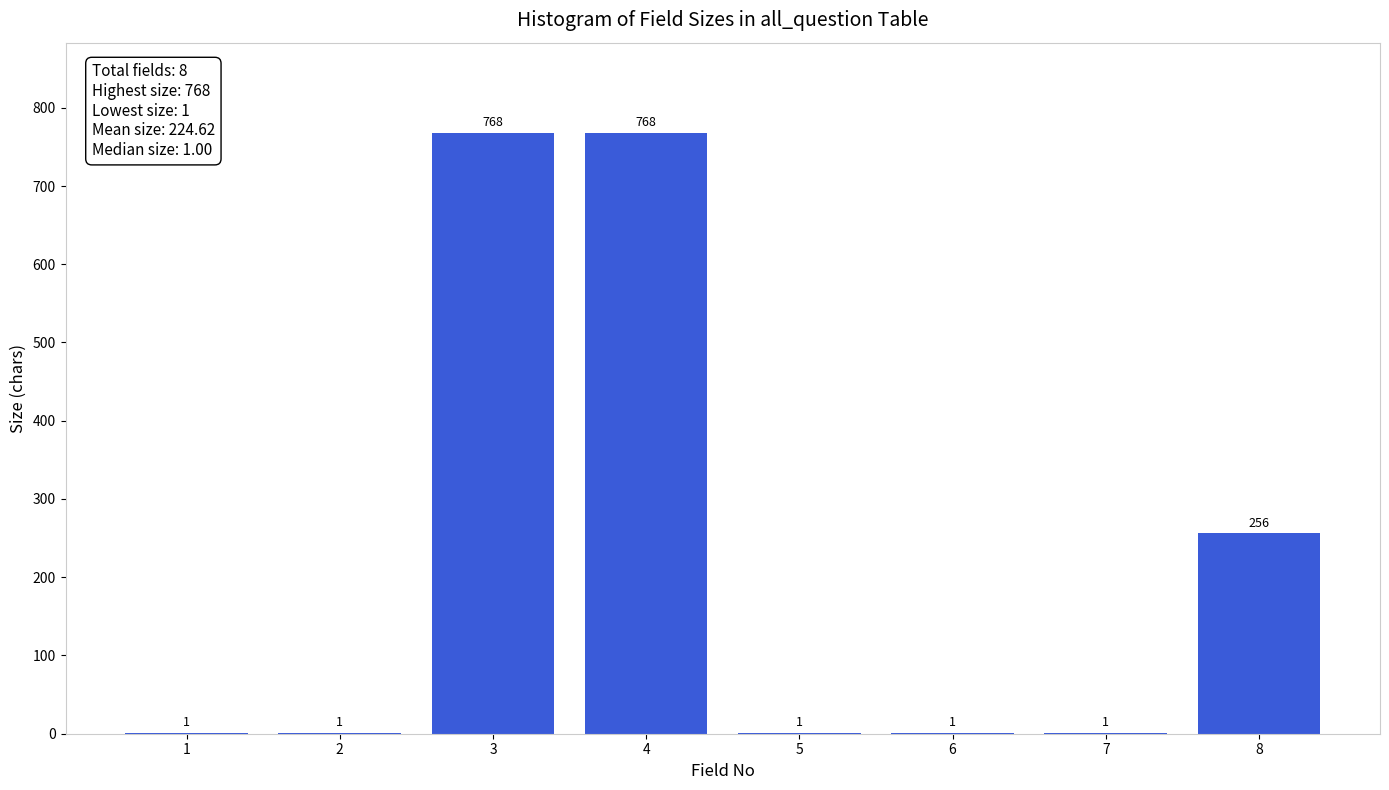

Reading left to right, what are all the values shown in this chart?

1=1	2=1	3=768	4=768	5=1	6=1	7=1	8=256